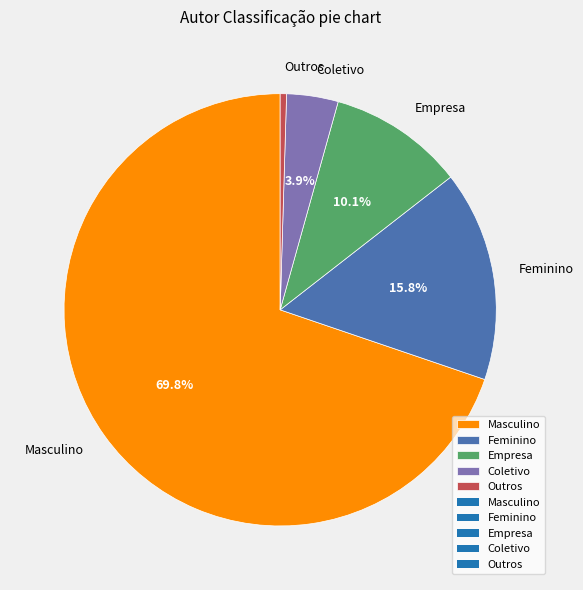

True or false: Outros accounts for 0% of the total.

True